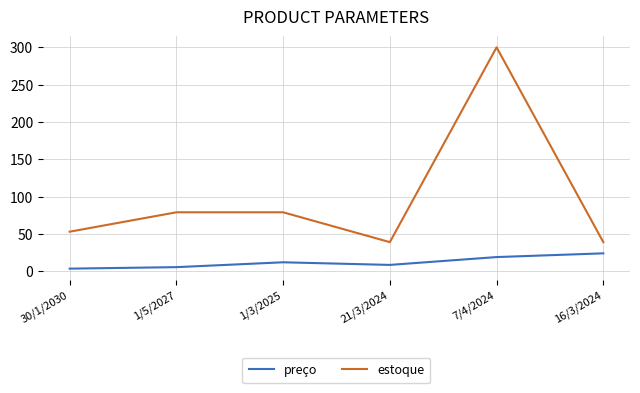

The preço series shows 24.0 at 16/3/2024. True or false?

True